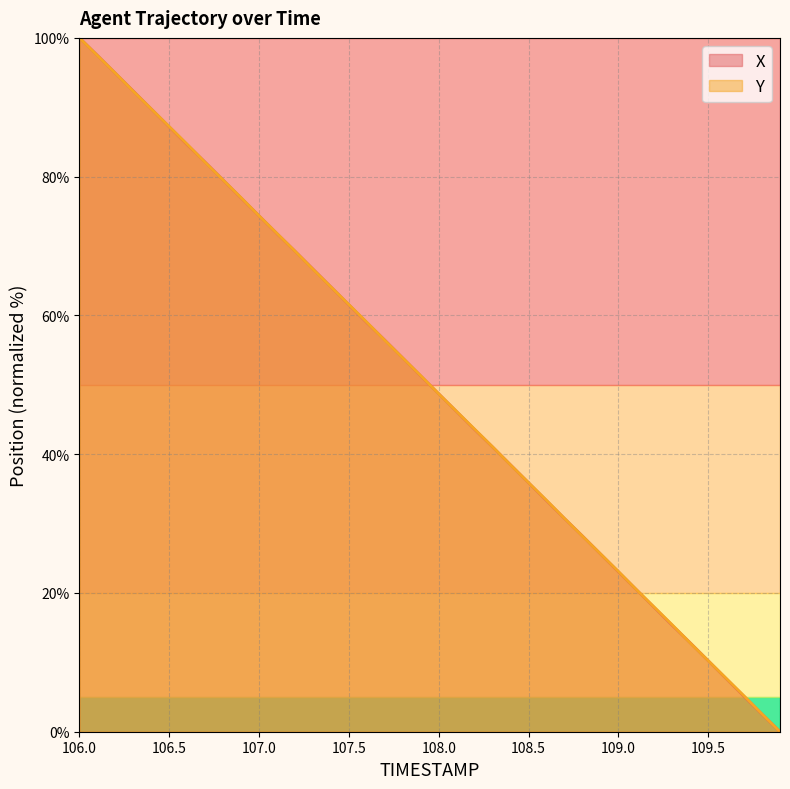

Is it true that X equals 80.2 at 107.5?

False